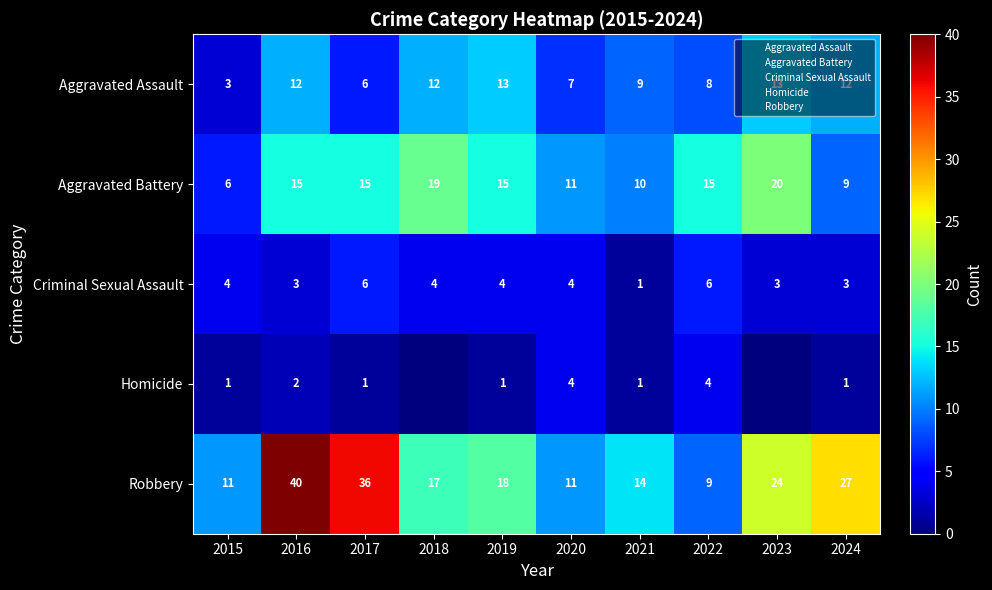

Rank the categories by Aggravated Battery value from highest to lowest.

2023, 2018, 2016, 2017, 2019, 2022, 2020, 2021, 2024, 2015